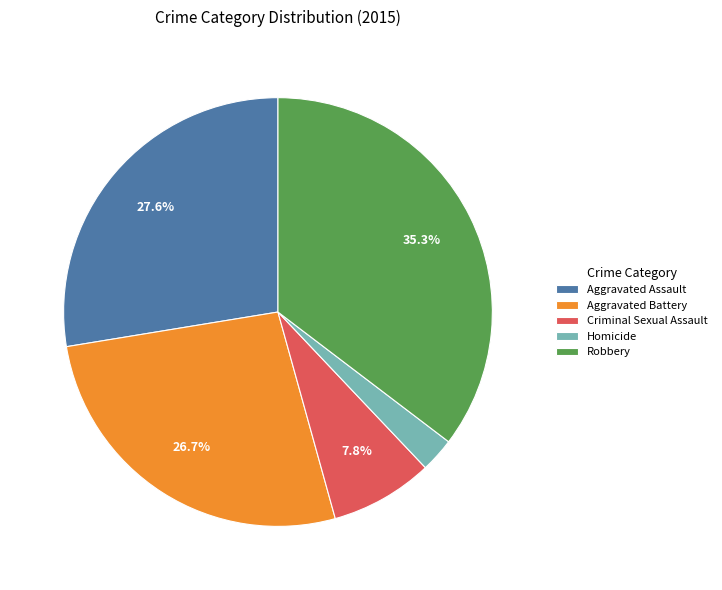

Which slice is the smallest?

Homicide